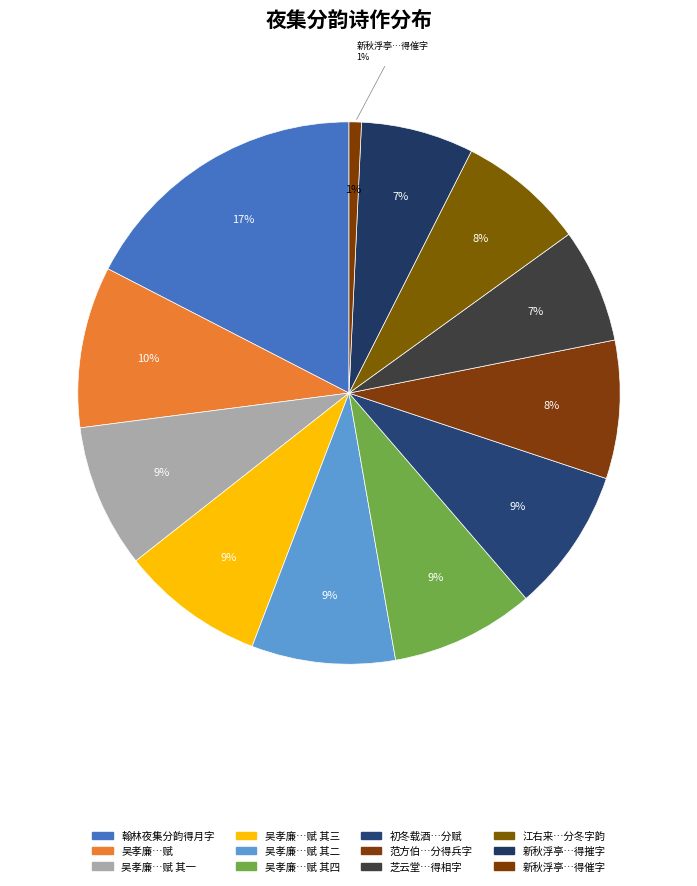

Does 新秋浮亭夜集分韵得摧字 represent more than half of the total?

No